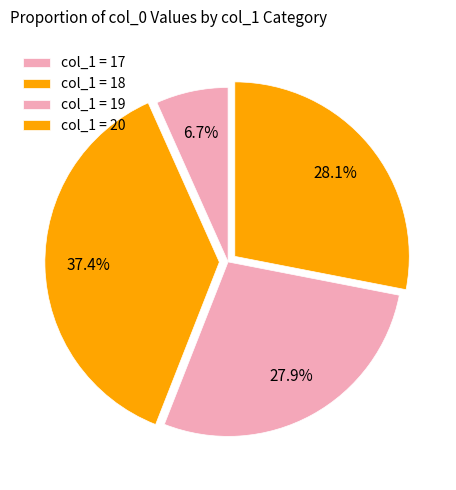

Count the number of slices in the pie.

4